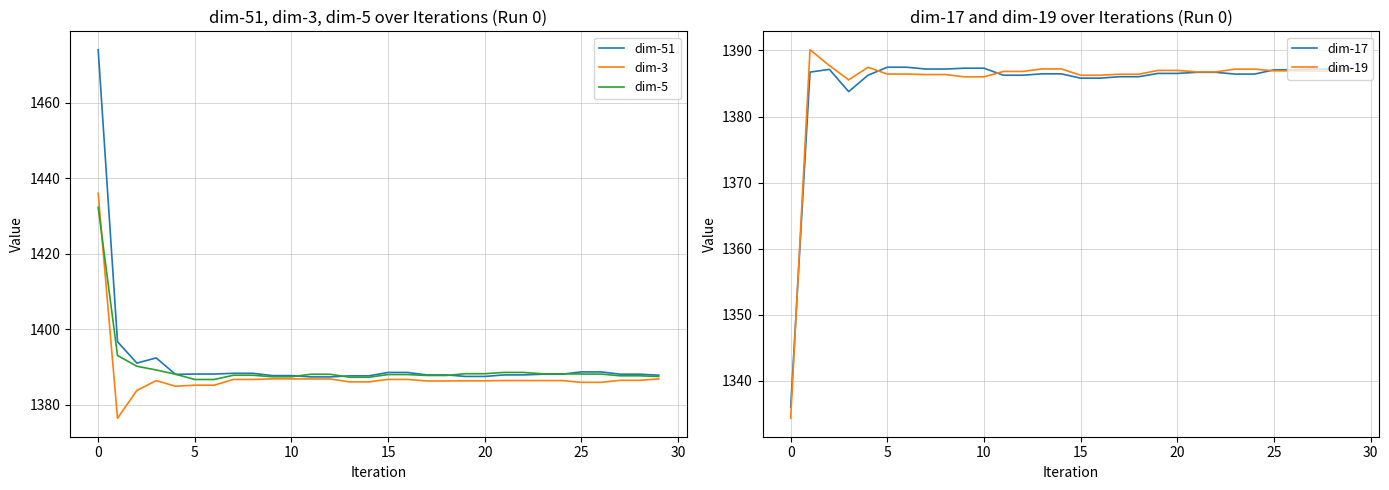

Which series ends up on top after the final intersection of dim-3 and dim-5?

dim-5